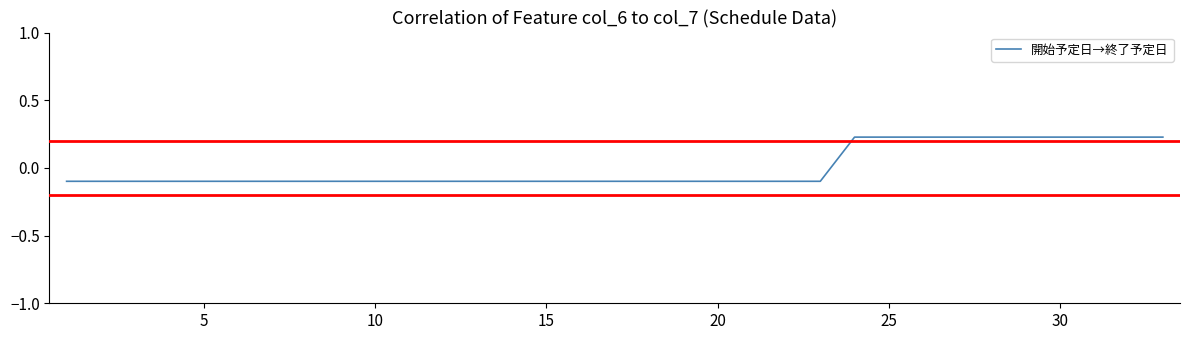

Does the chart have visible grid lines?

No